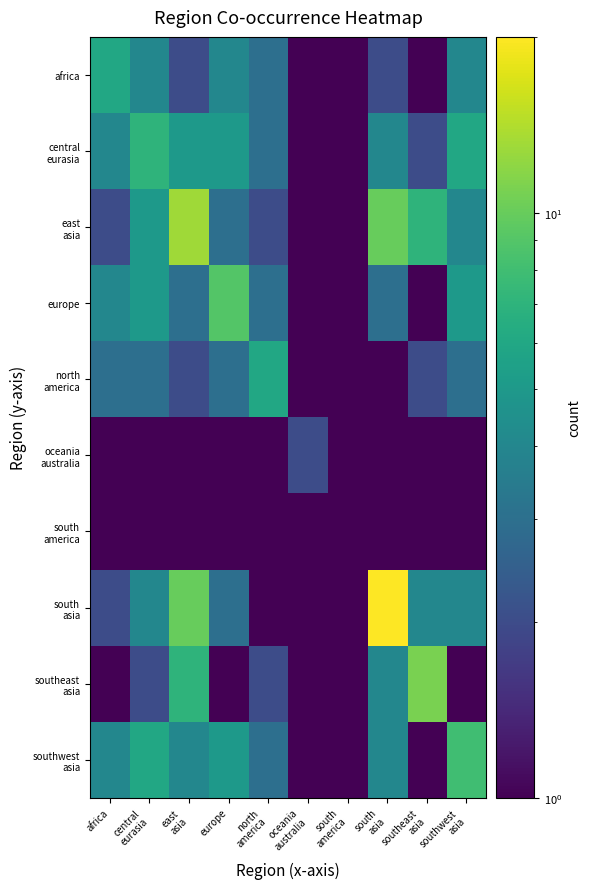

Which series has the largest total across all categories?

south asia